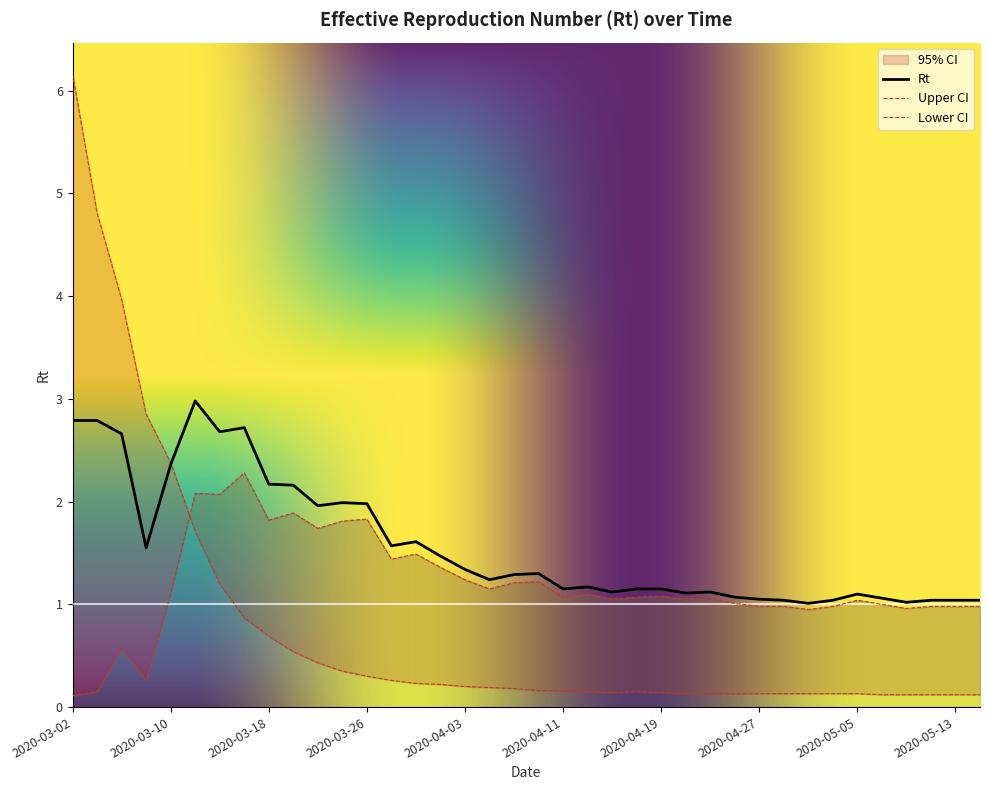

What is the average value of the lwr.Rt series?

1.2